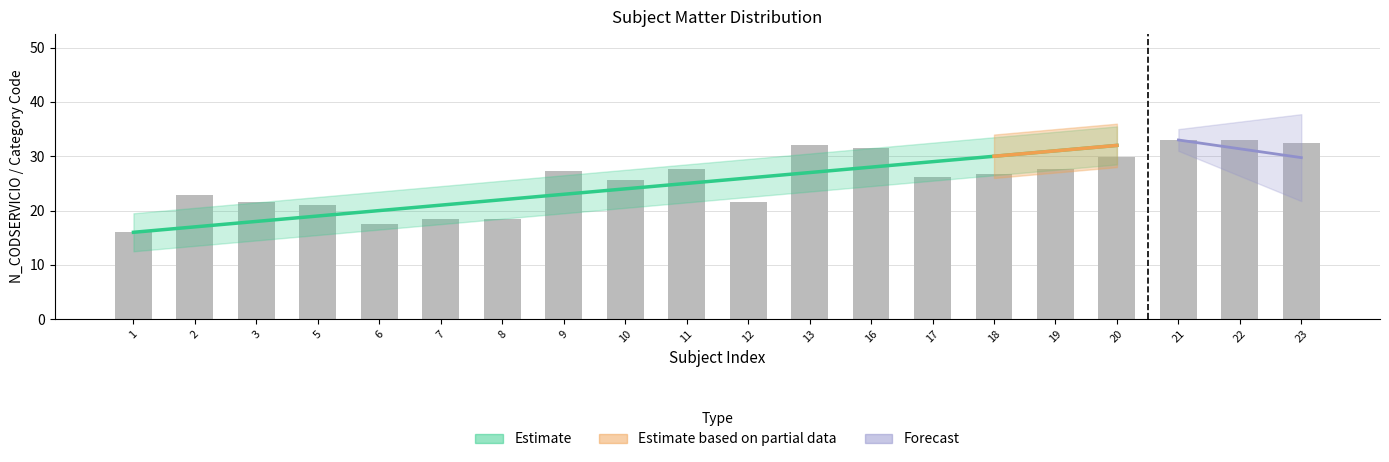

Which has a higher value, 18 or 19?

19